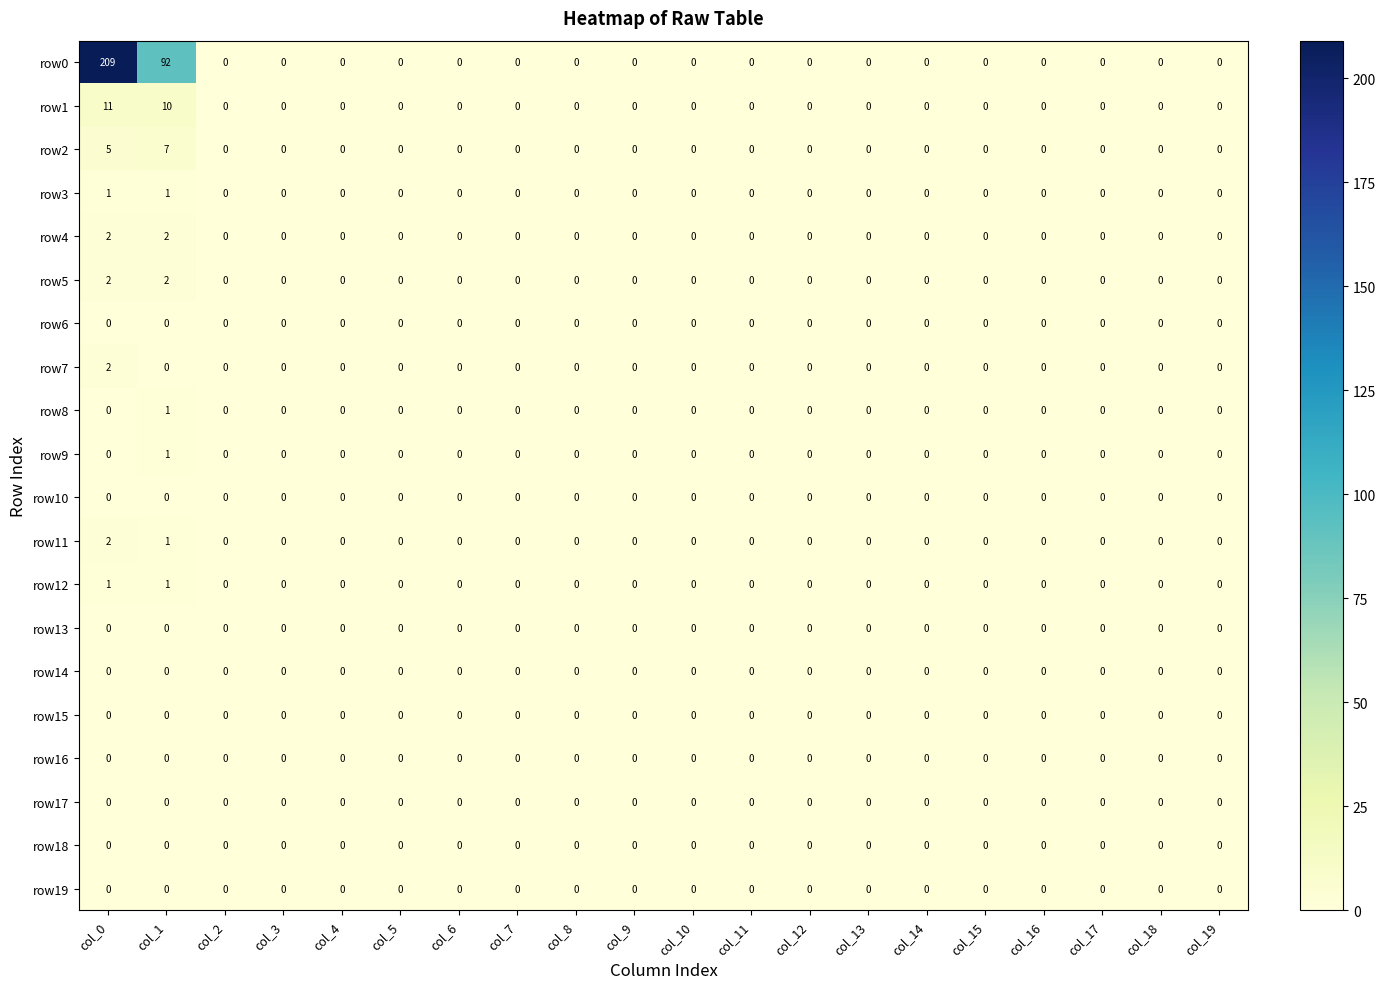

Which label corresponds to the largest value in the chart?

col_0